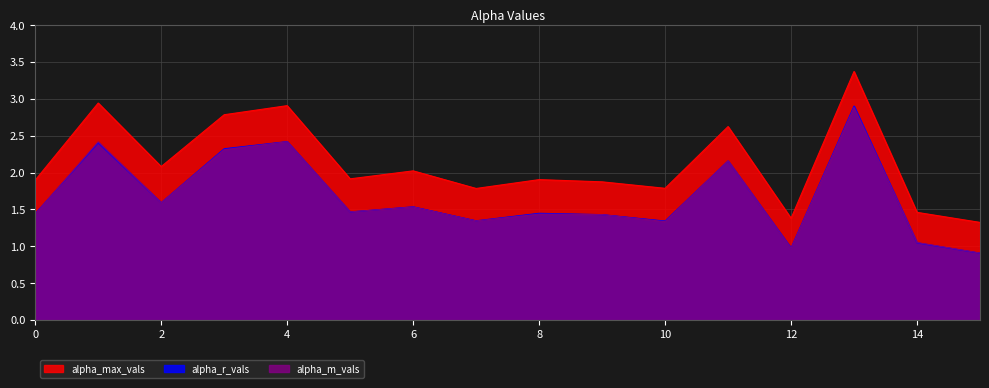

At which category does alpha_m_vals reach its first local peak?

1